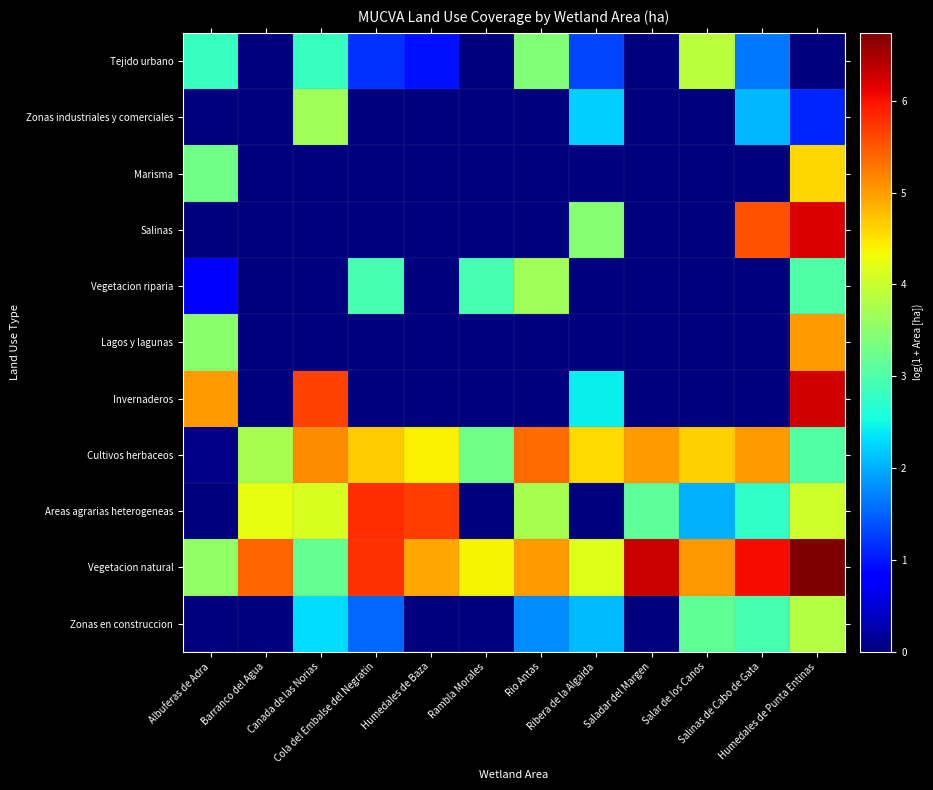

What is the greatest value displayed?

6.7